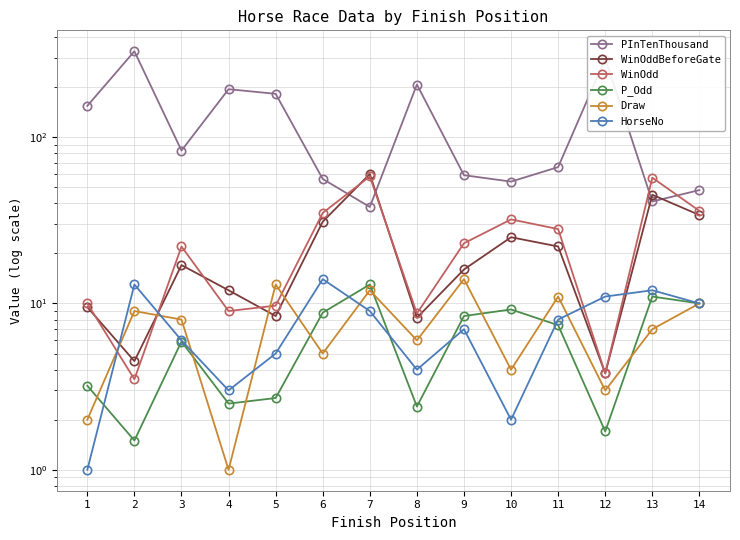

What is the smallest value displayed?

1.0